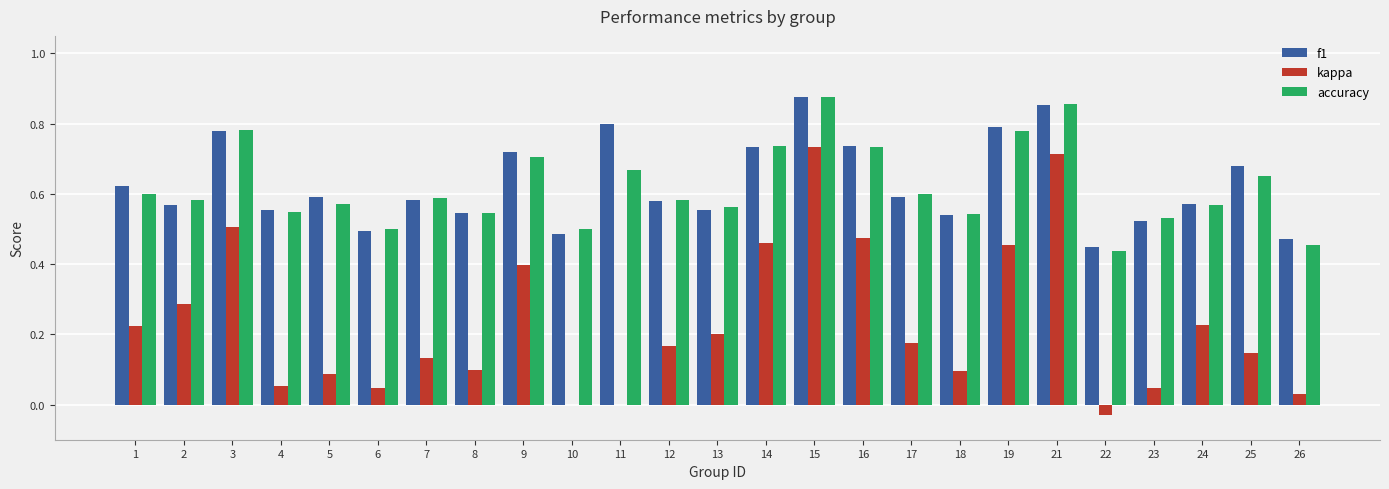

Which series changed the most between 9 and 24?

kappa